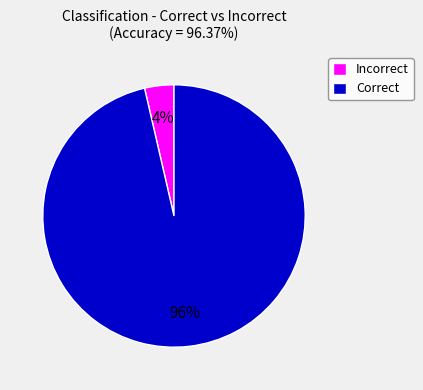

Is there any slice that represents more than half of the pie?

Yes